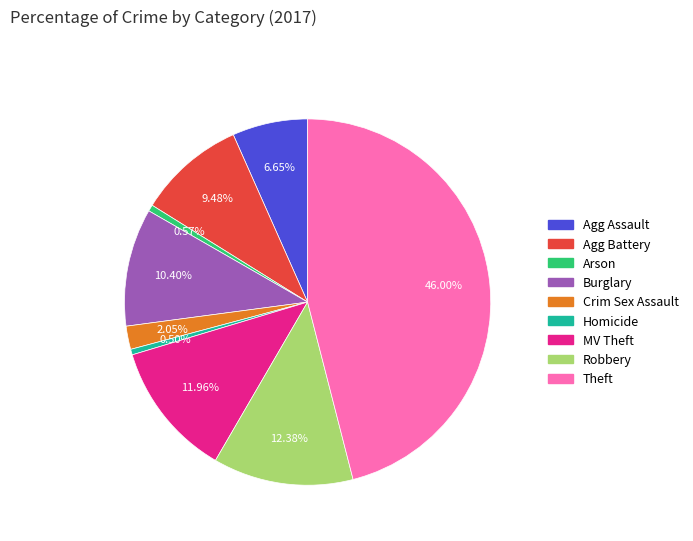

To the nearest percent, what is the average slice percentage?

11%